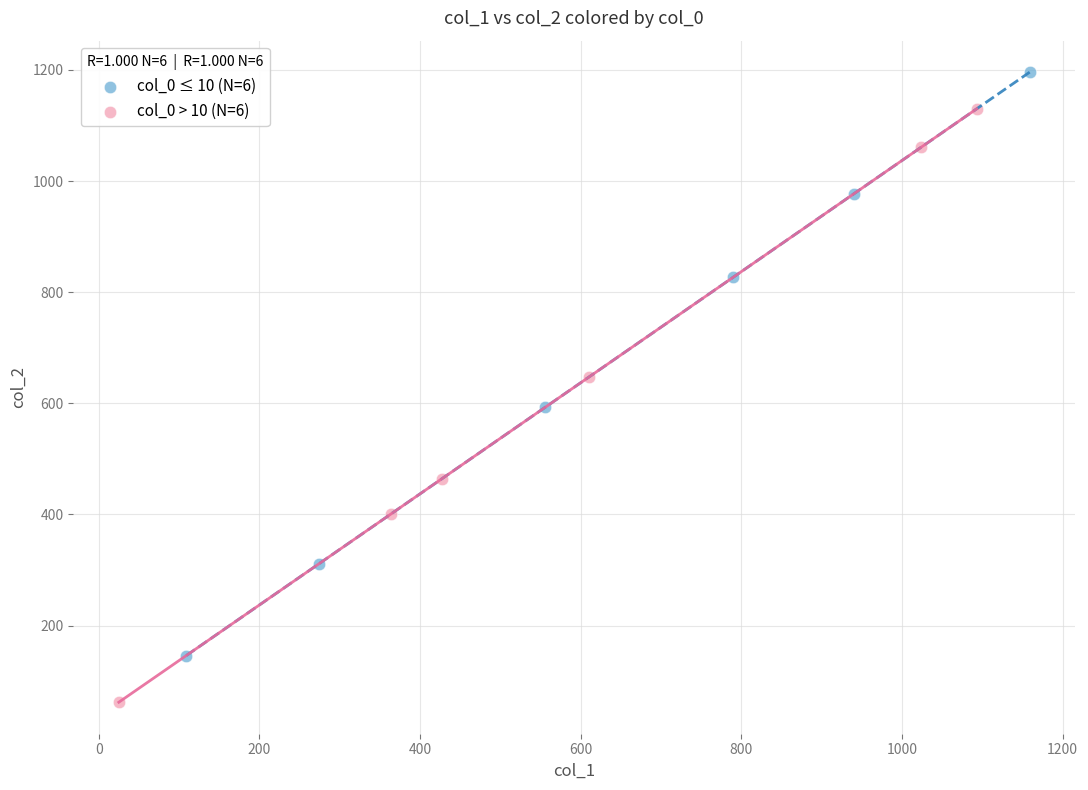

Which series contains the highest Y value?

col_0 ≤ 10 (N=6)